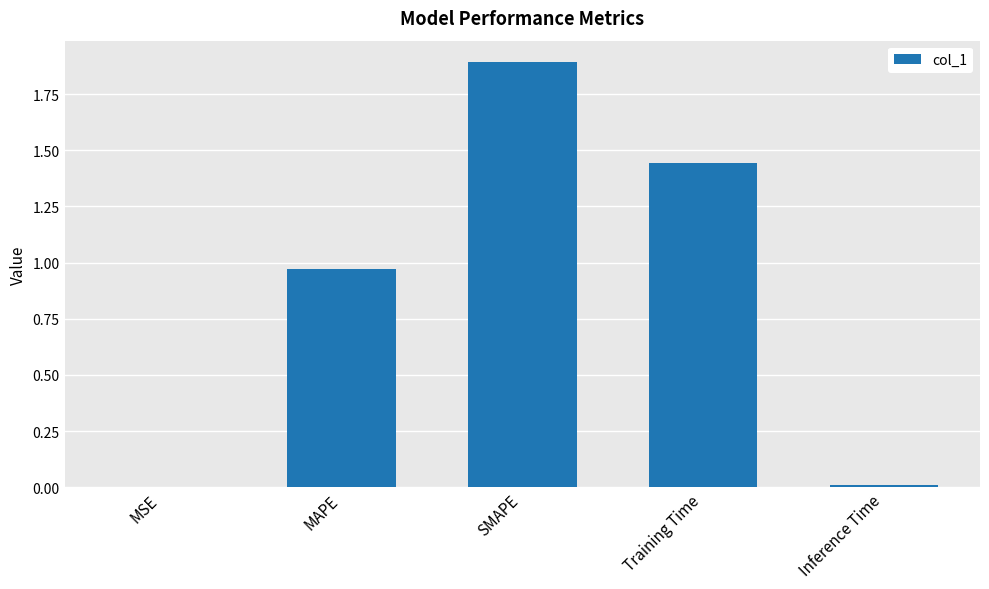

Between SMAPE and Inference Time, which is larger?

SMAPE